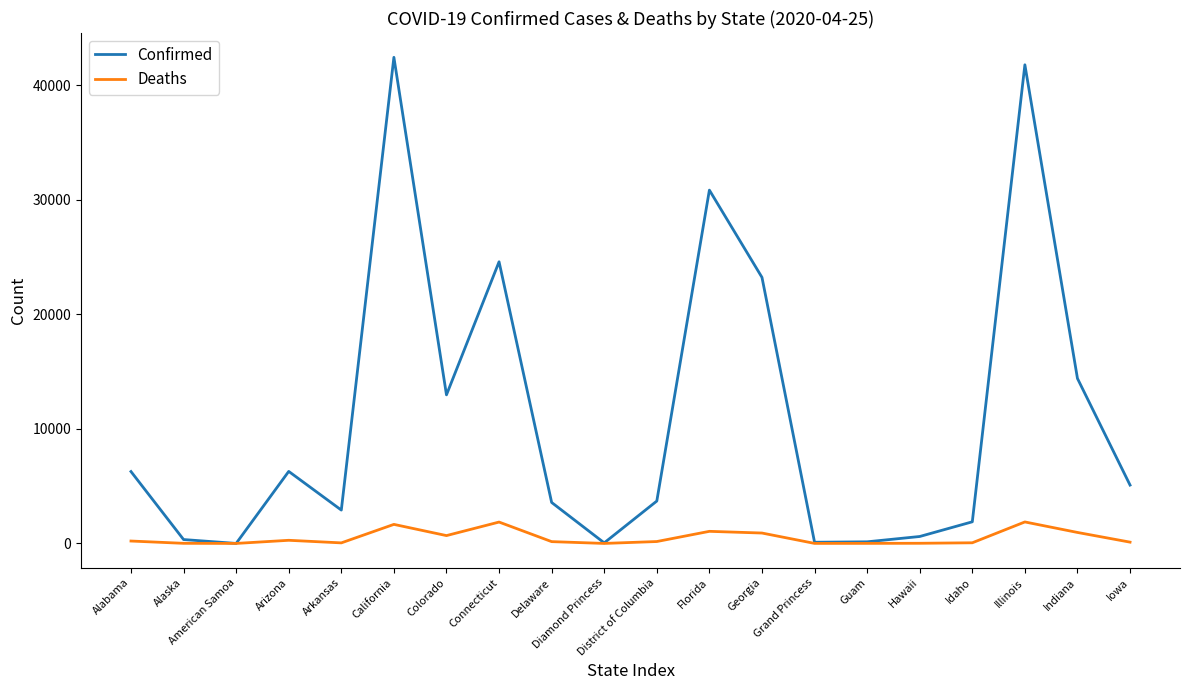

Which series has the largest range (max minus min)?

Confirmed